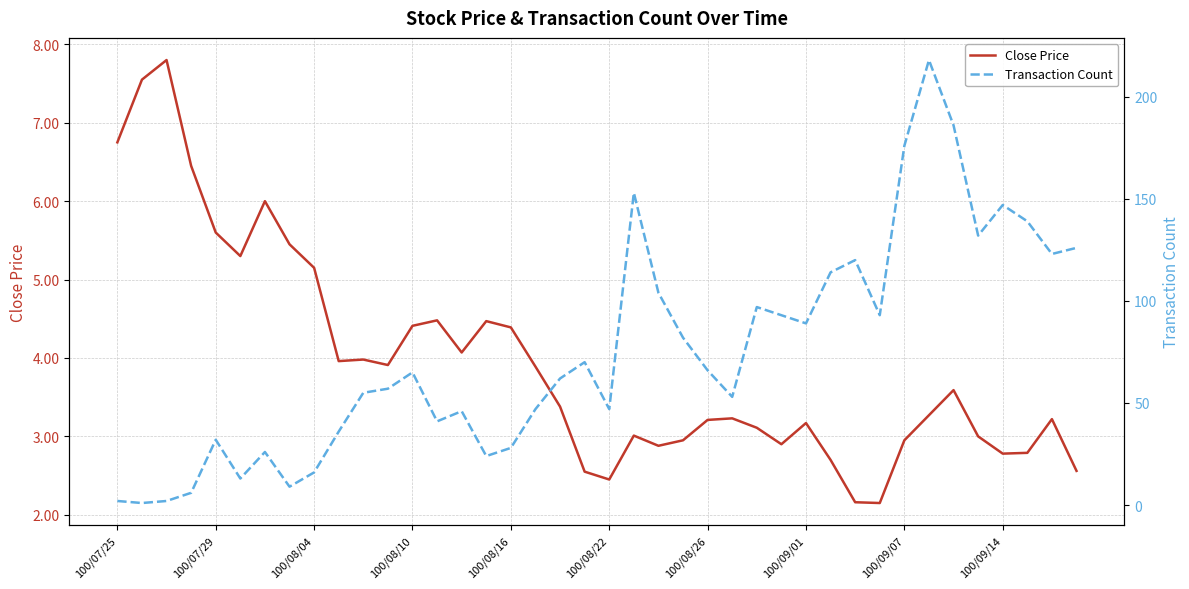

Between 18 and 39, which is larger?

18